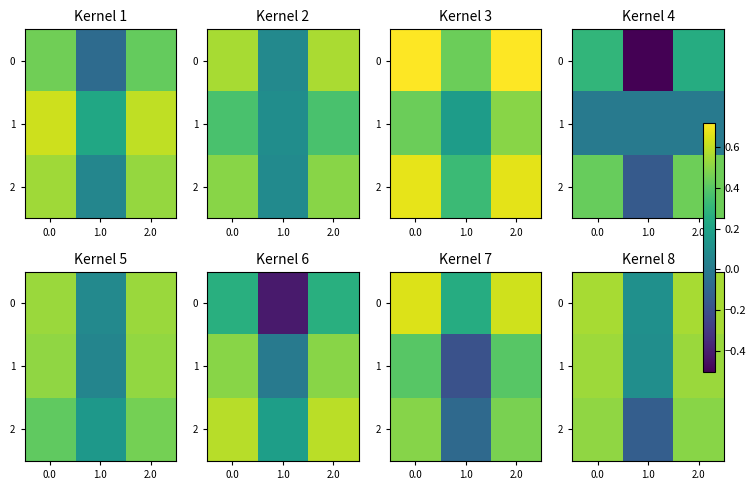

Which label corresponds to the smallest value in the chart?

1.0